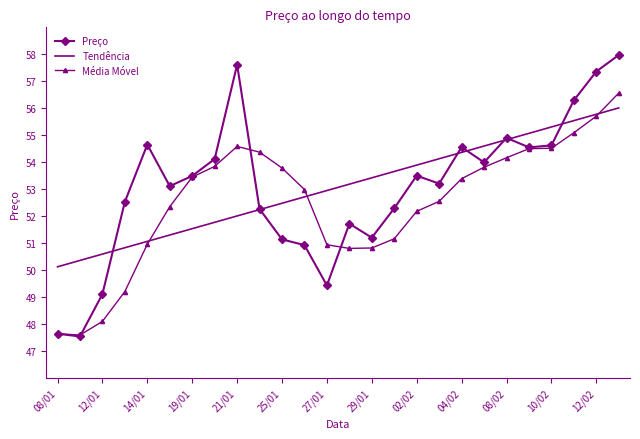

Which series has the widest spread of values?

Preço